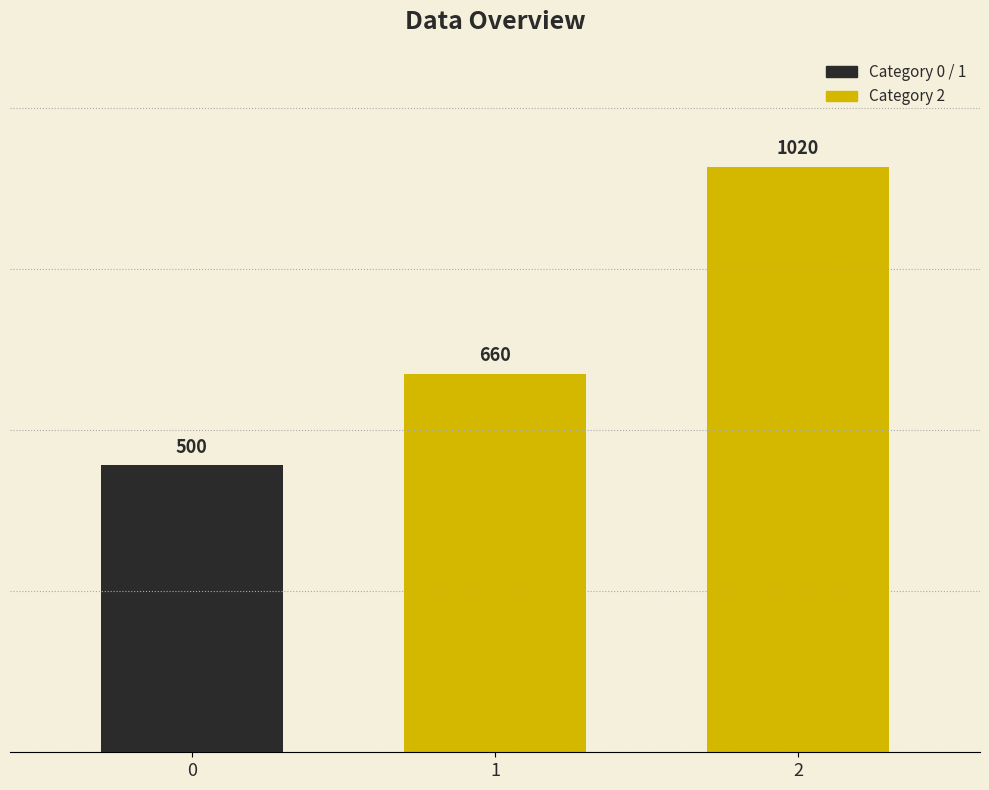

Reading left to right, list all the values displayed in this chart.

500	660	1020